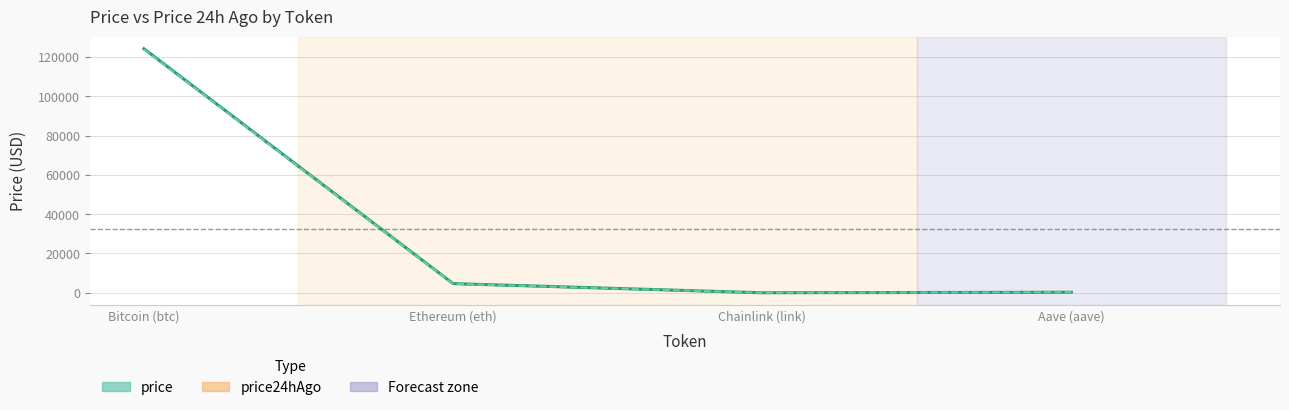

Is the value of price24hAgo at Chainlink (link) greater than the value of price at Bitcoin (btc)?

No